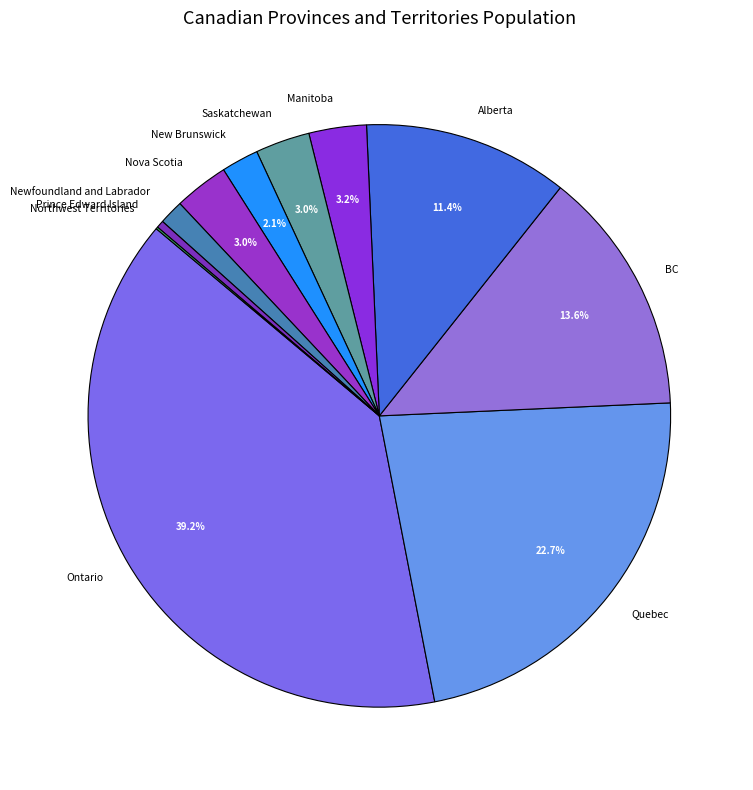

Does Saskatchewan account for over 50% of the chart?

No